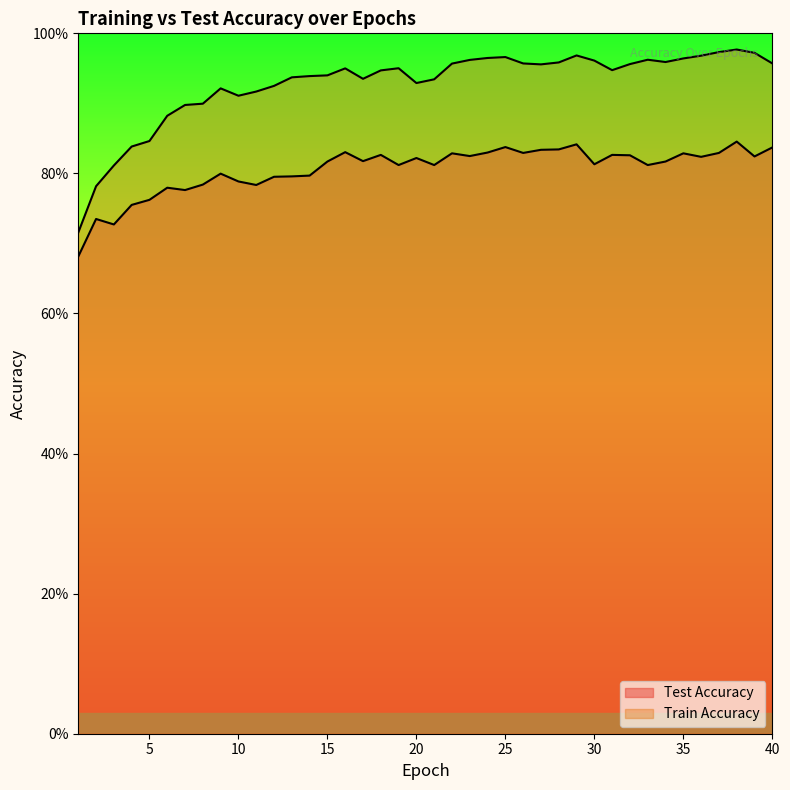

At 37, list the series in order from smallest to largest.

test_accuracy, train_accuracy